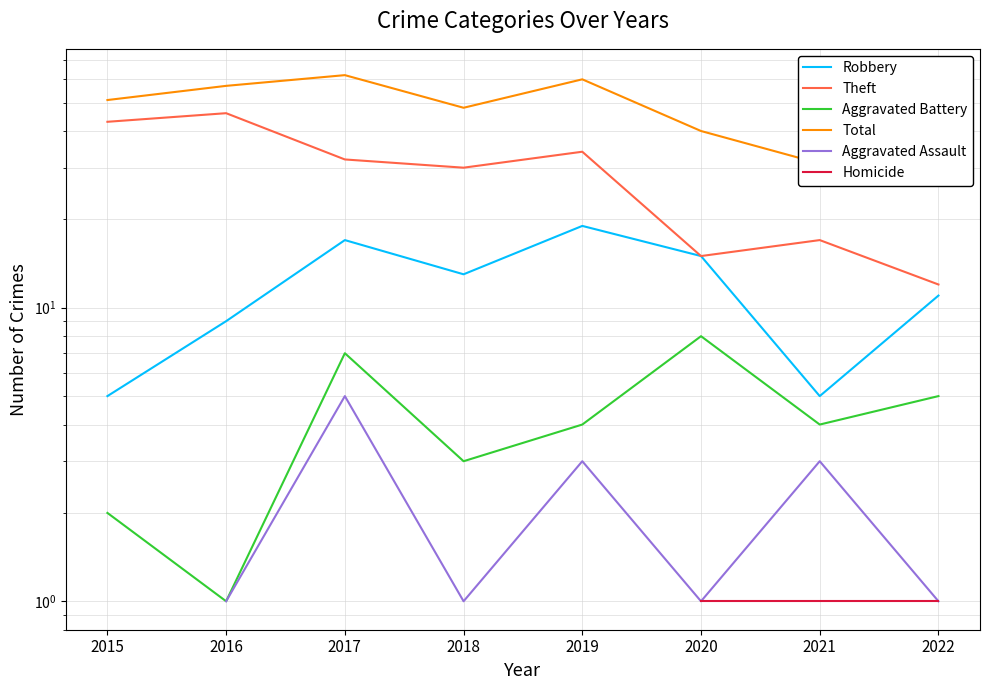

At how many categories does at least one series exceed 39?

6